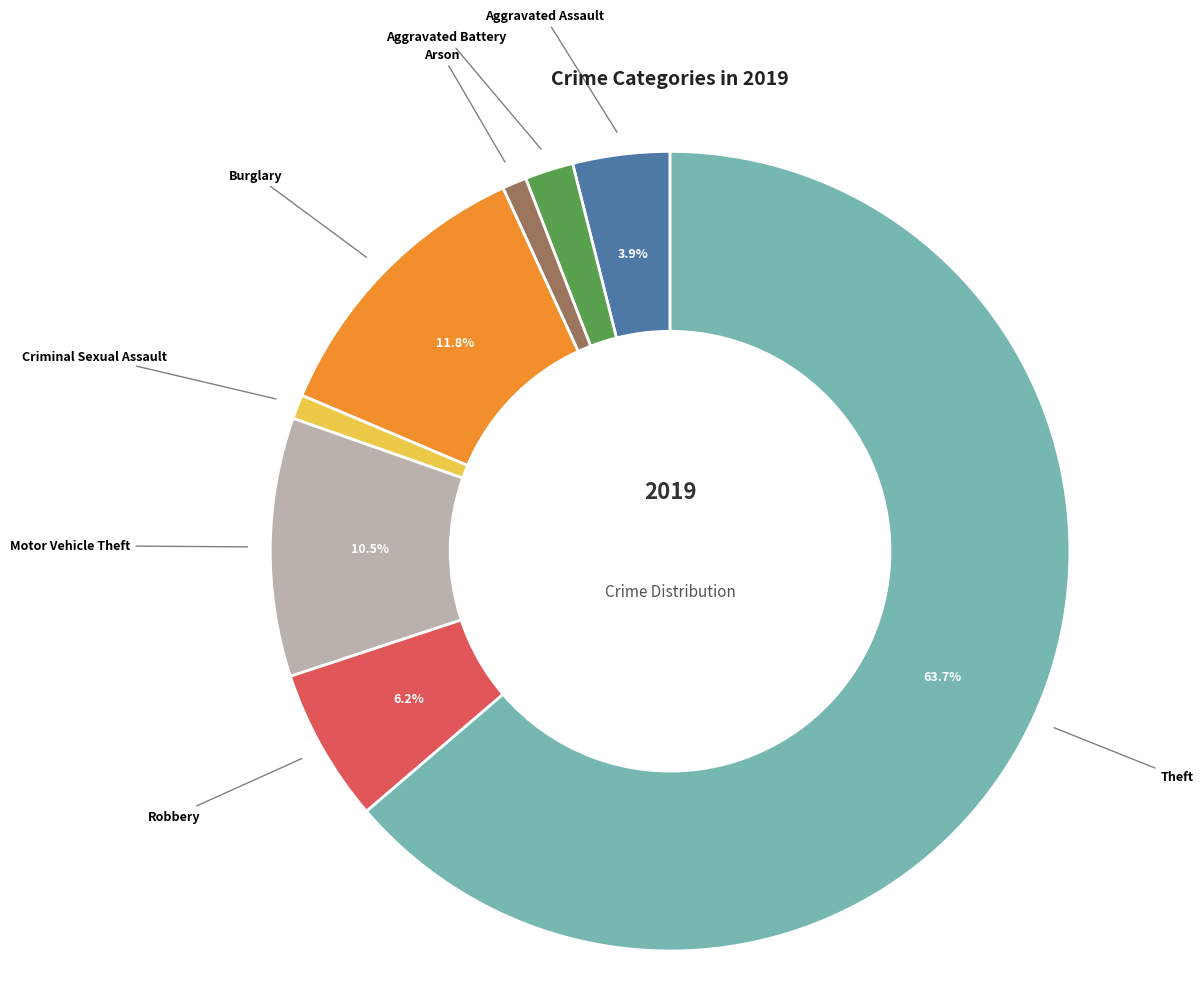

Is there any slice that represents more than half of the pie?

Yes